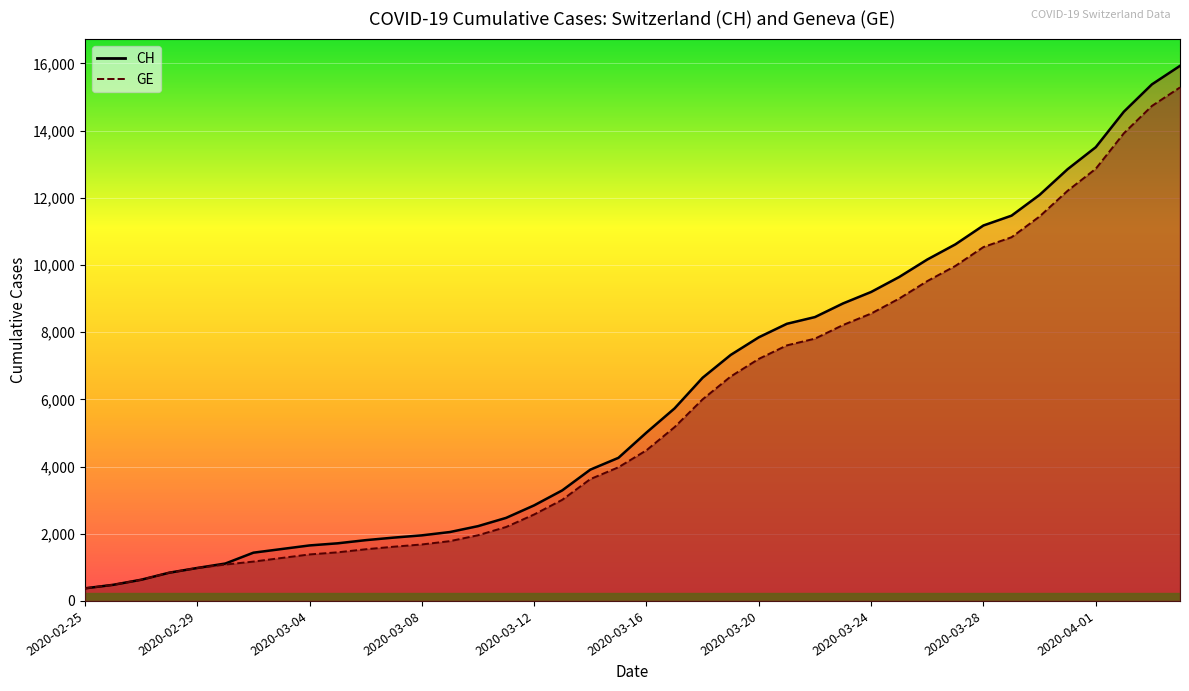

Which series has the largest total across all categories?

CH